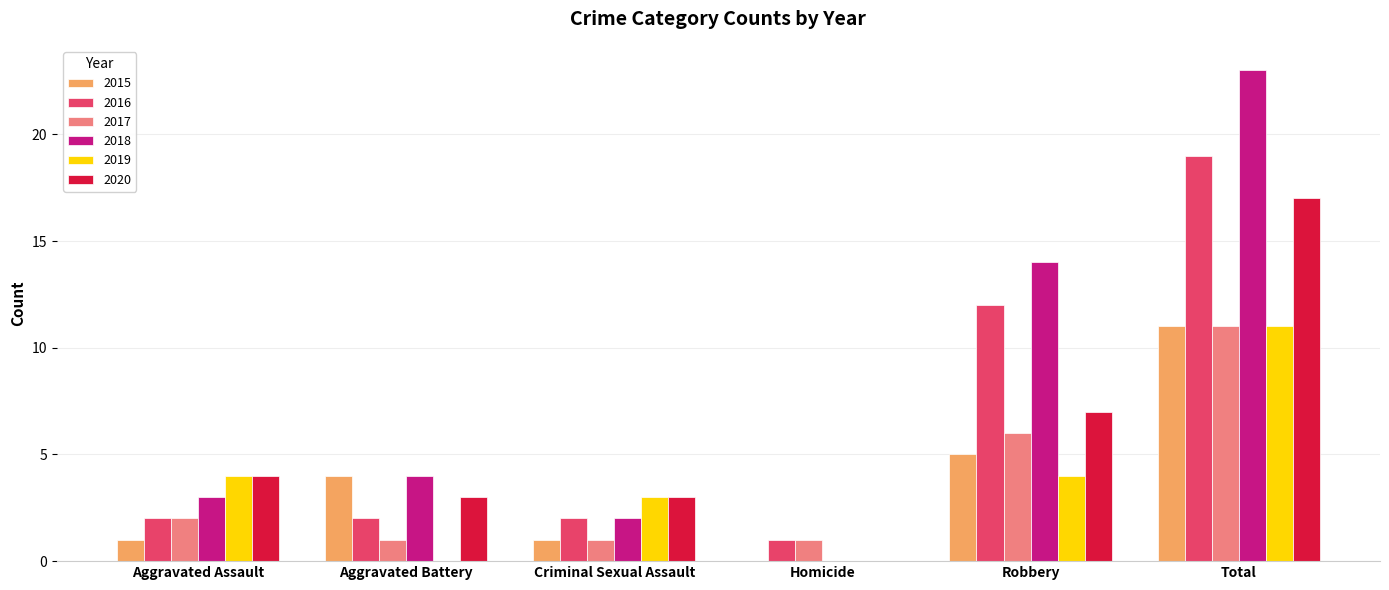

Between Aggravated Battery and Total, which series saw the biggest shift?

2018